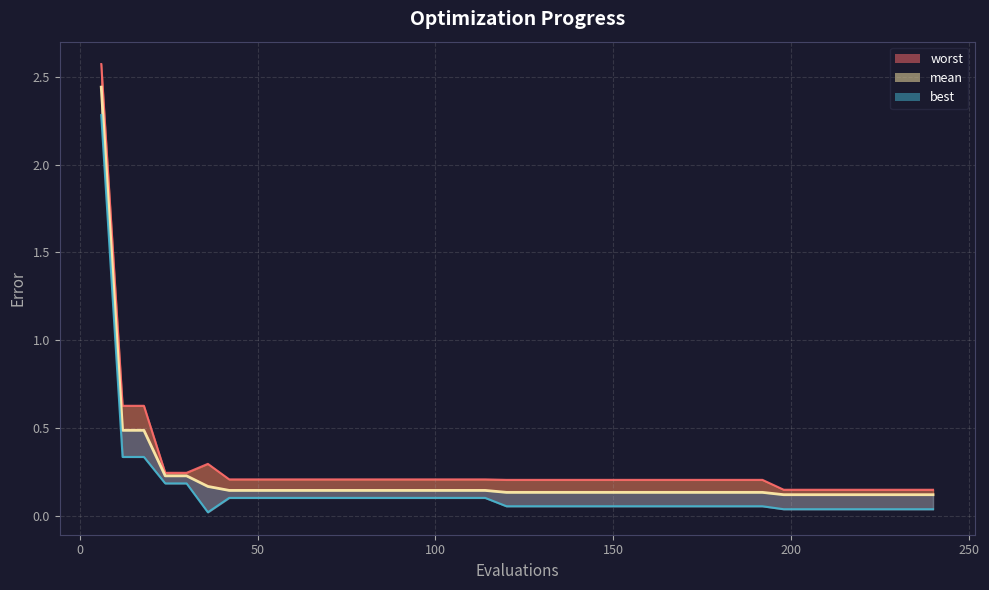

What is the maximum value shown in the chart?

2.6